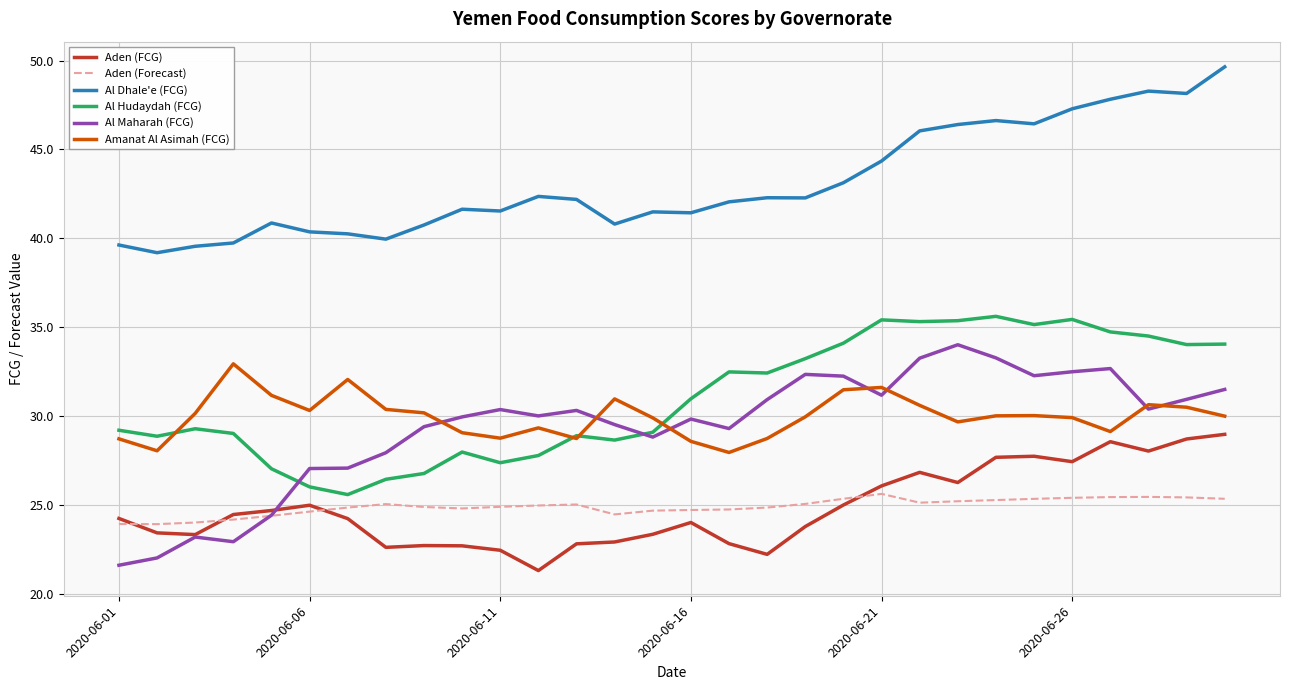

Which series has the widest spread of values?

Al Maharah (FCG)